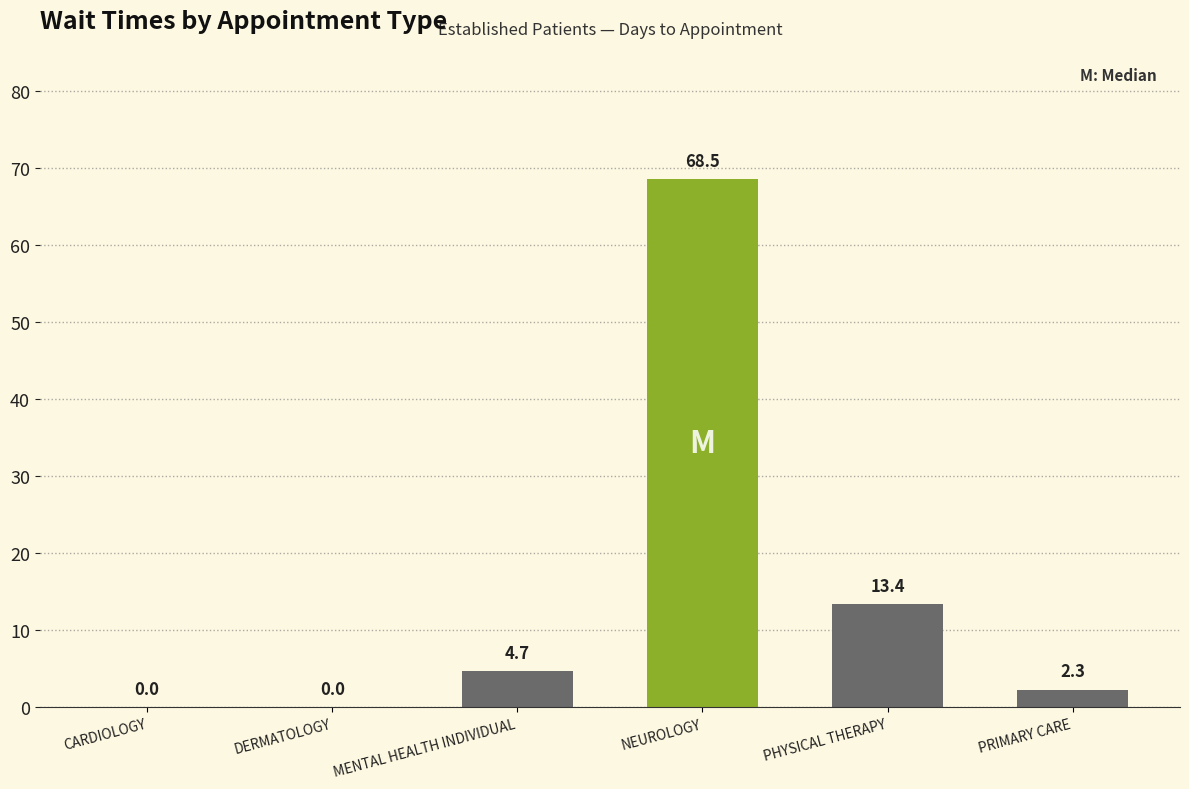

Are the bars horizontal?

No